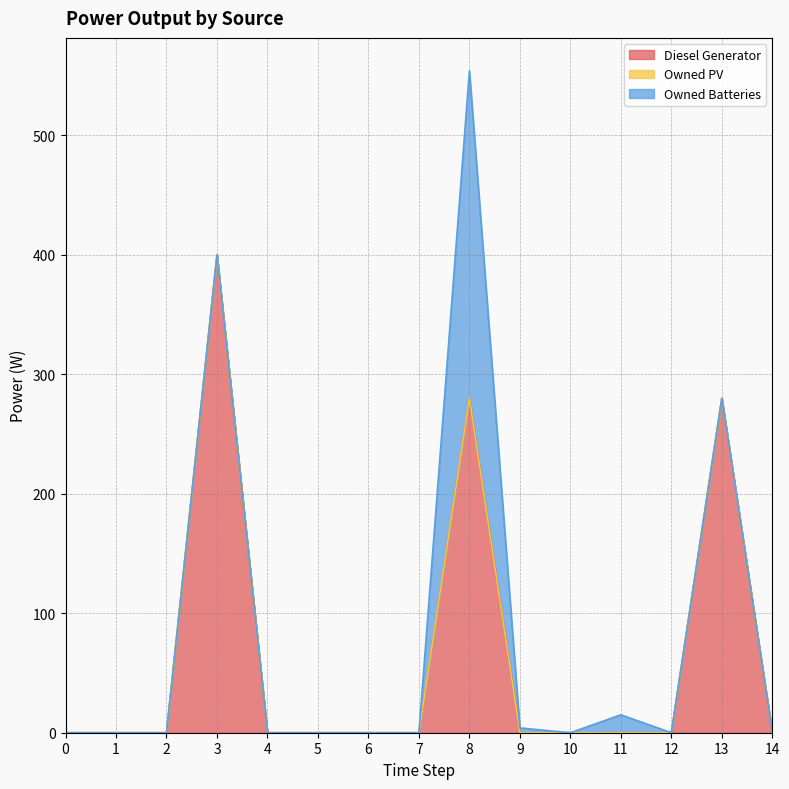

Between 4 and 9, which is larger?

4